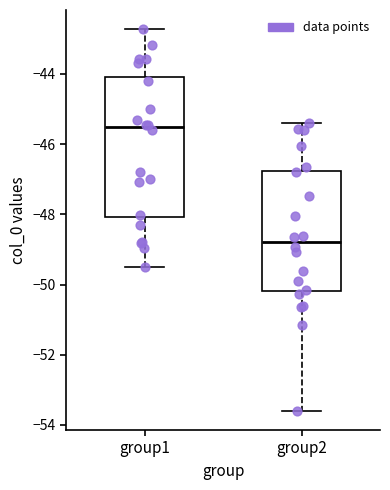

Reading left to right, transcribe this box plot: for each box, give where its median line is, the range the box spans, and where its two whiskers end, as read against the y-axis. The values are not printed on the chart, so give them approximately, as read against the axis.

group1: median -45.6, box -48.0 to -44.0, whiskers -49.4 to -42.8
group2: median -48.8, box -50.2 to -46.8, whiskers -53.6 to -45.4